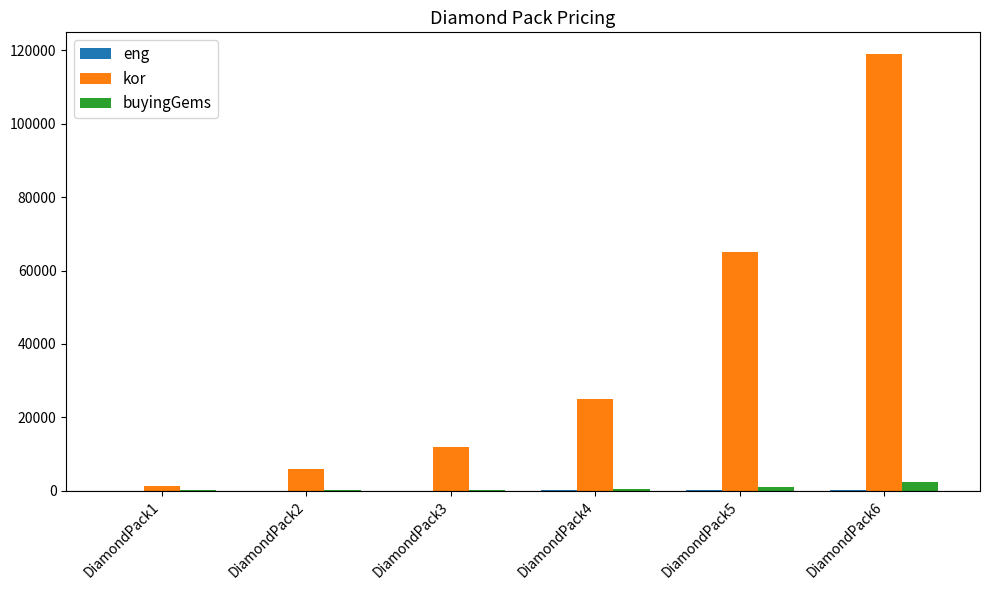

Which category has the highest value across all series?

DiamondPack6